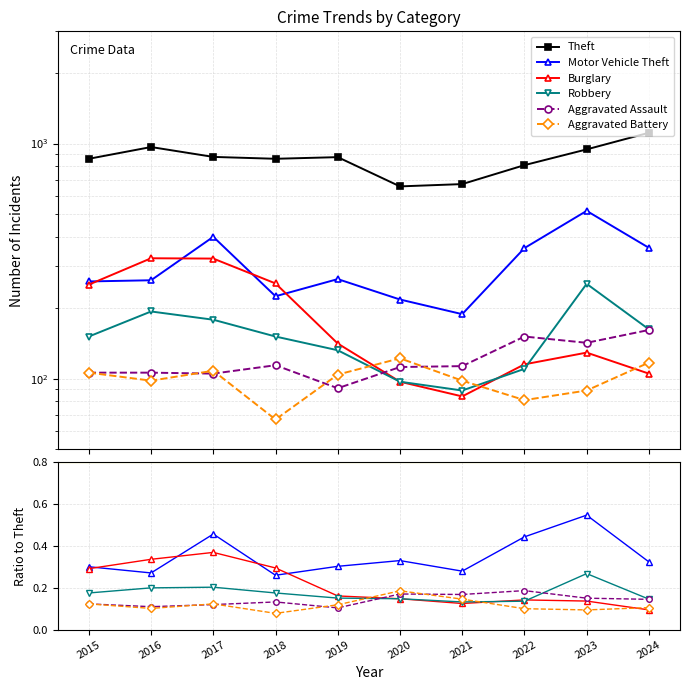

Is the value of Motor Vehicle Theft at 2023 greater than the value of Aggravated Assault at 2022?

Yes